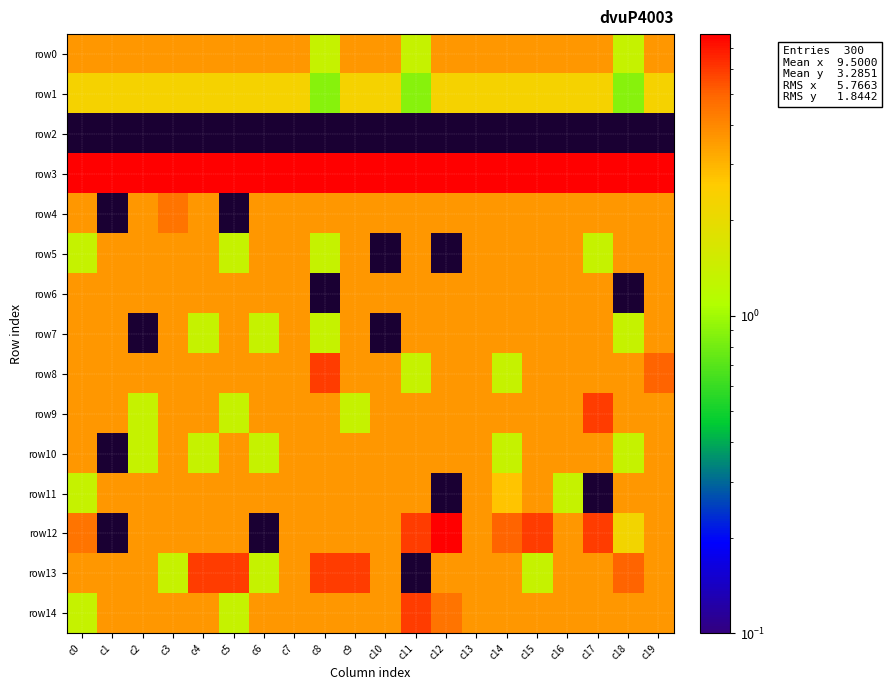

Rank the series at c2 from lowest to highest value.

row2, row7, row9, row10, row1, row0, row4, row5, row6, row8, row11, row12, row13, row14, row3